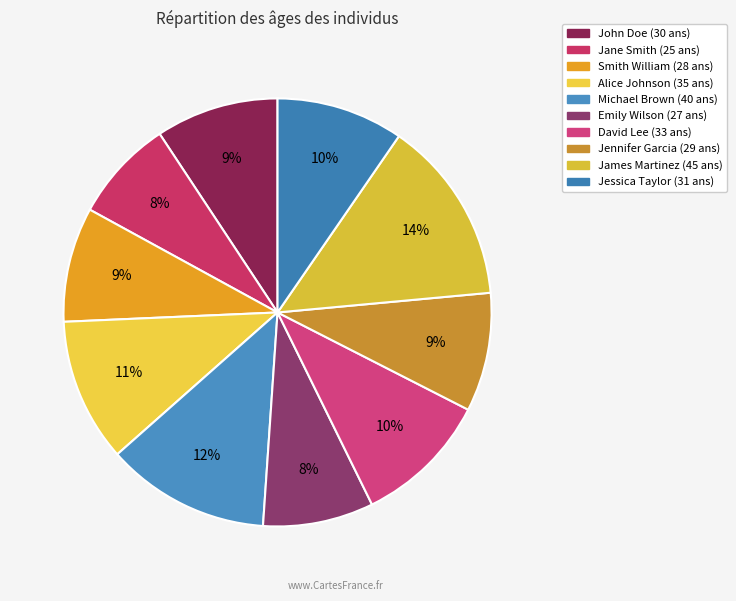

To the nearest percent, what is the difference between the largest and smallest slice percentages?

6%